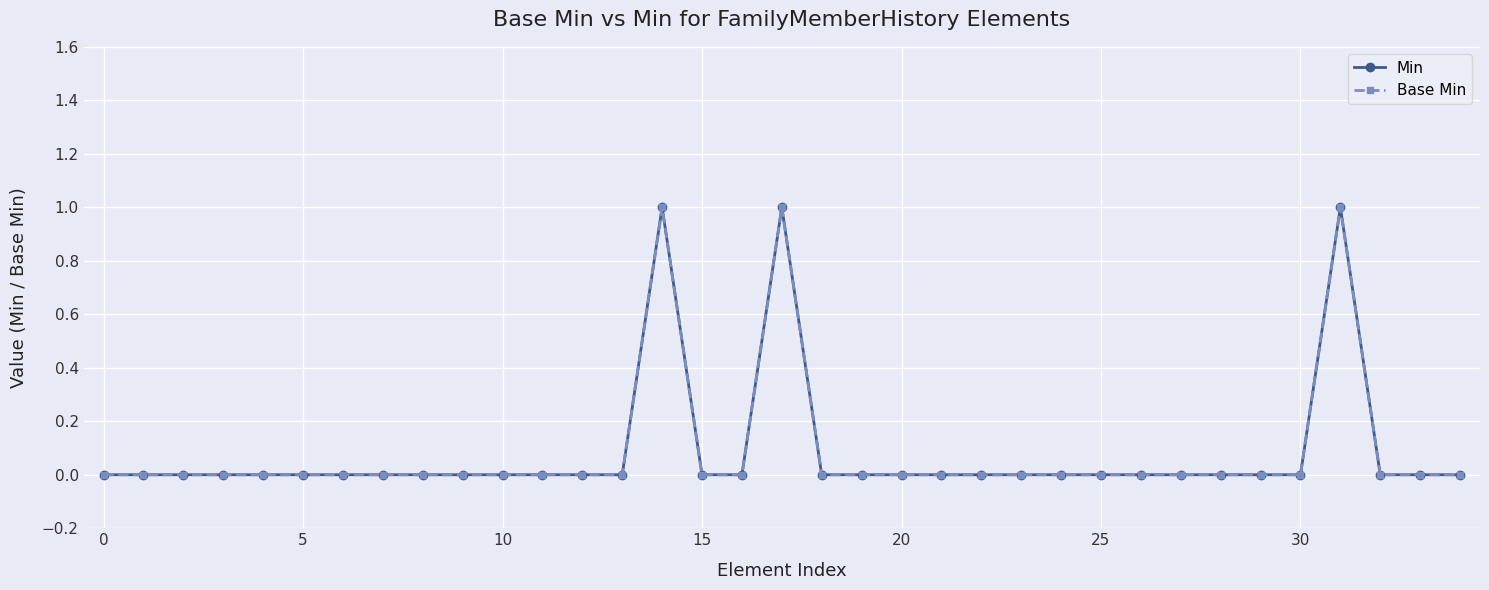

Does the chart have visible grid lines?

Yes